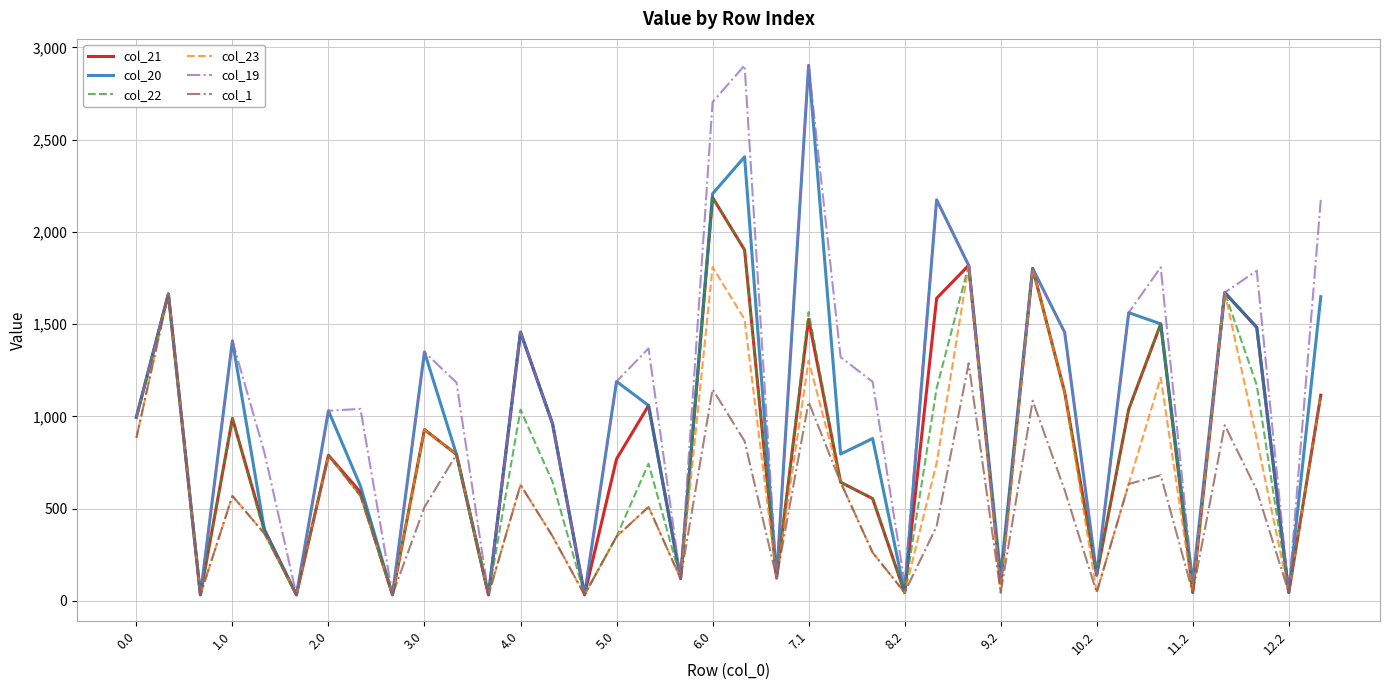

What is the maximum value for col_23?

1818.9